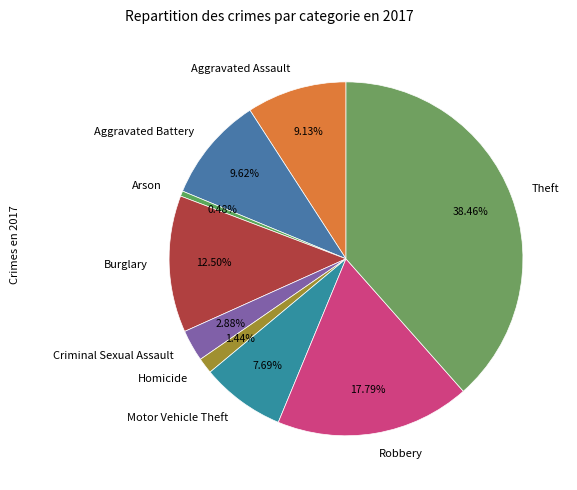

The Aggravated Battery slice represents 10% of the pie. True or false?

True